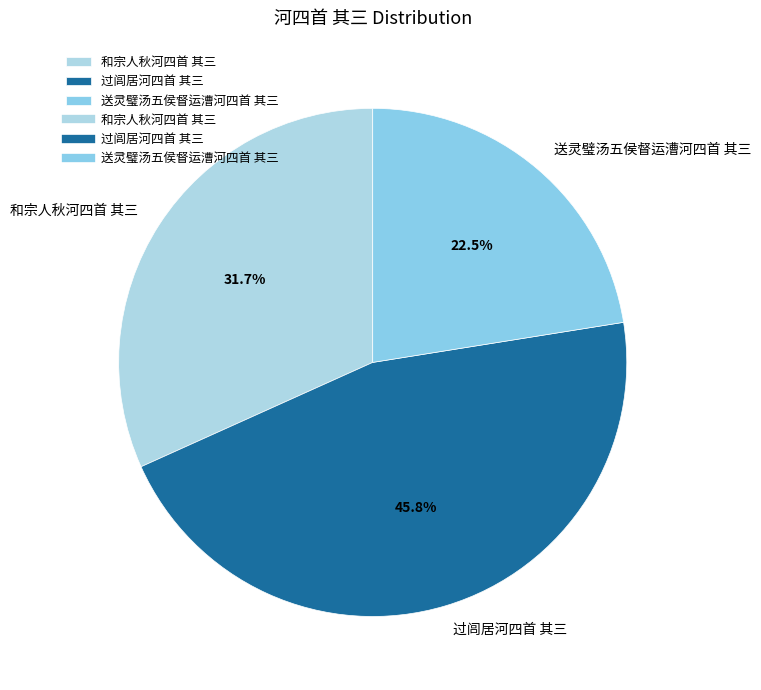

The 和宗人秋河四首 其三 slice represents 40% of the pie. True or false?

False